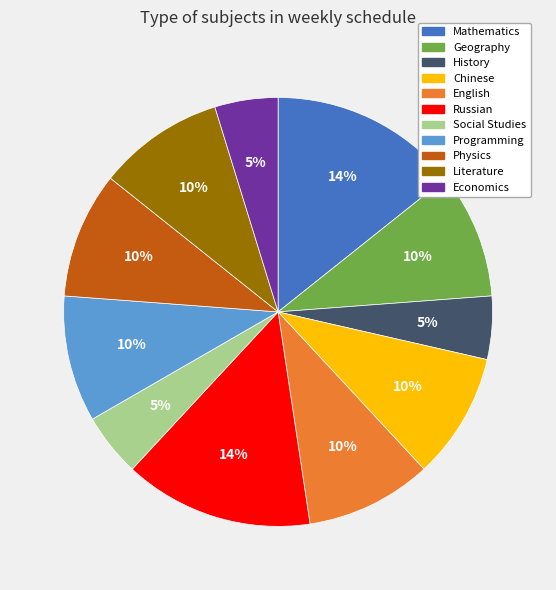

Between Mathematics and Literature, which is larger?

Mathematics